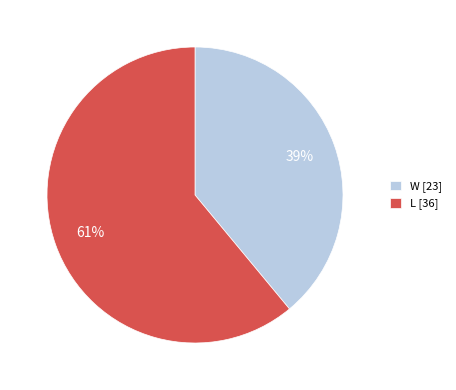

How many slices are in this pie chart?

2